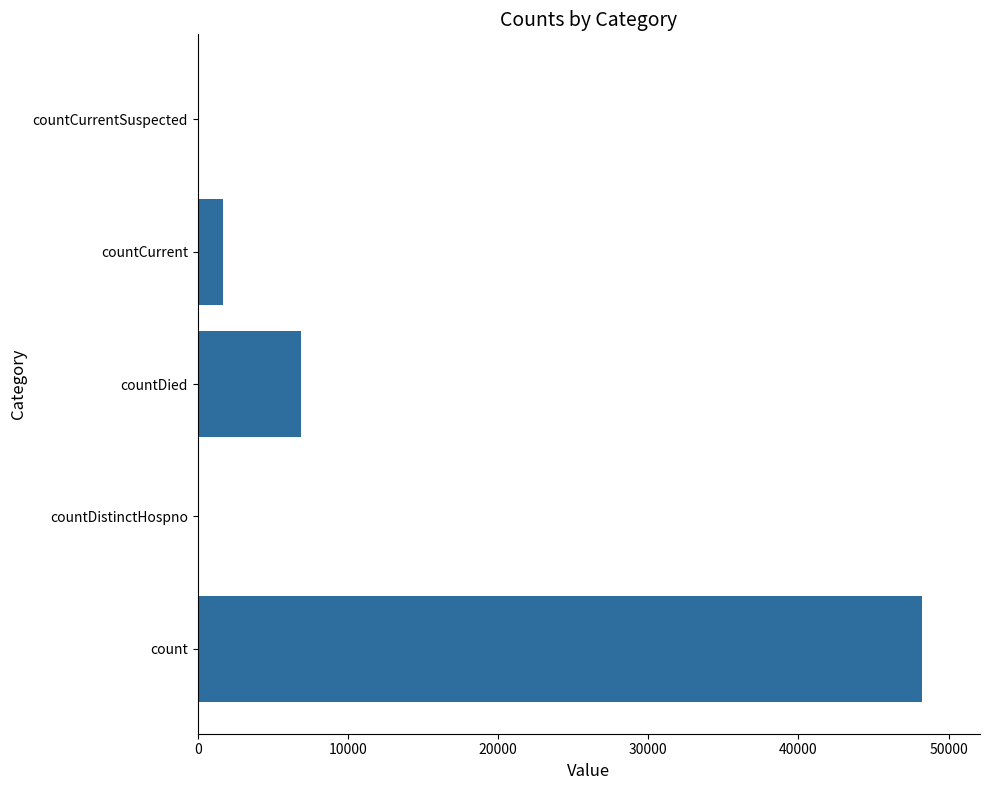

What is the change in value from countDied to countCurrent?

-5183